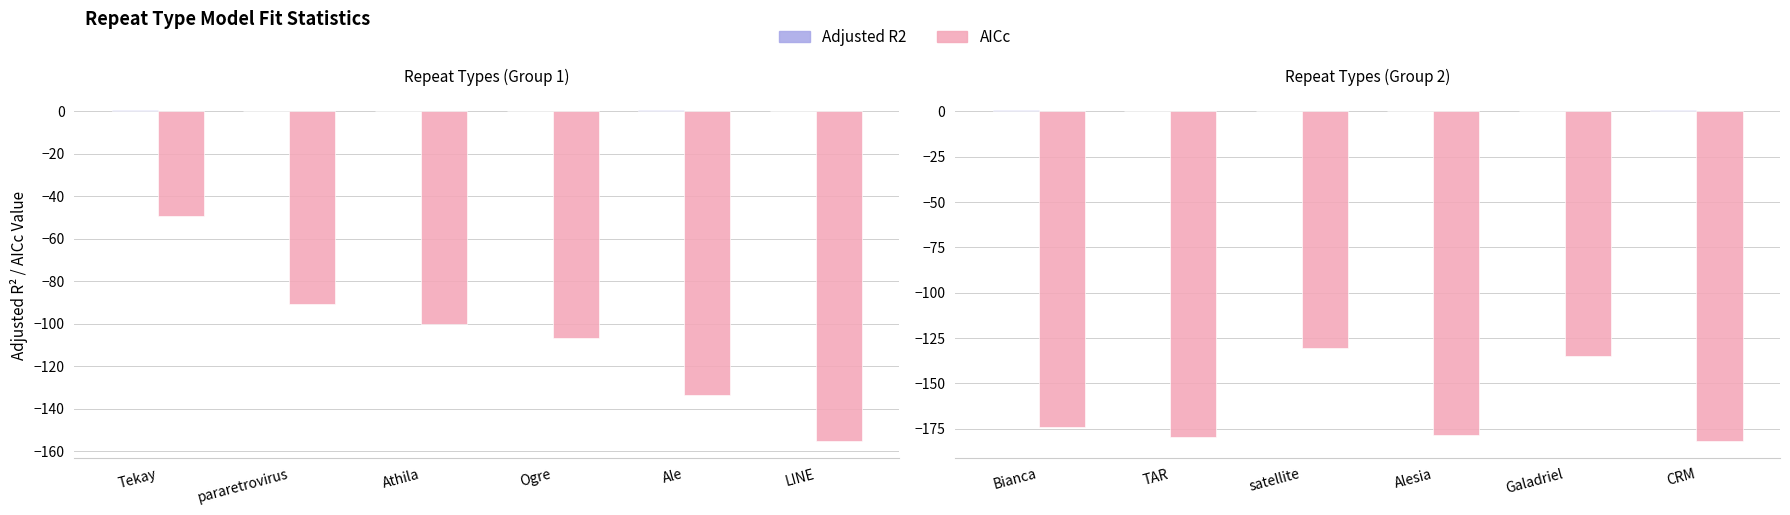

What is the label of the 5th bar from the left?

Galadriel